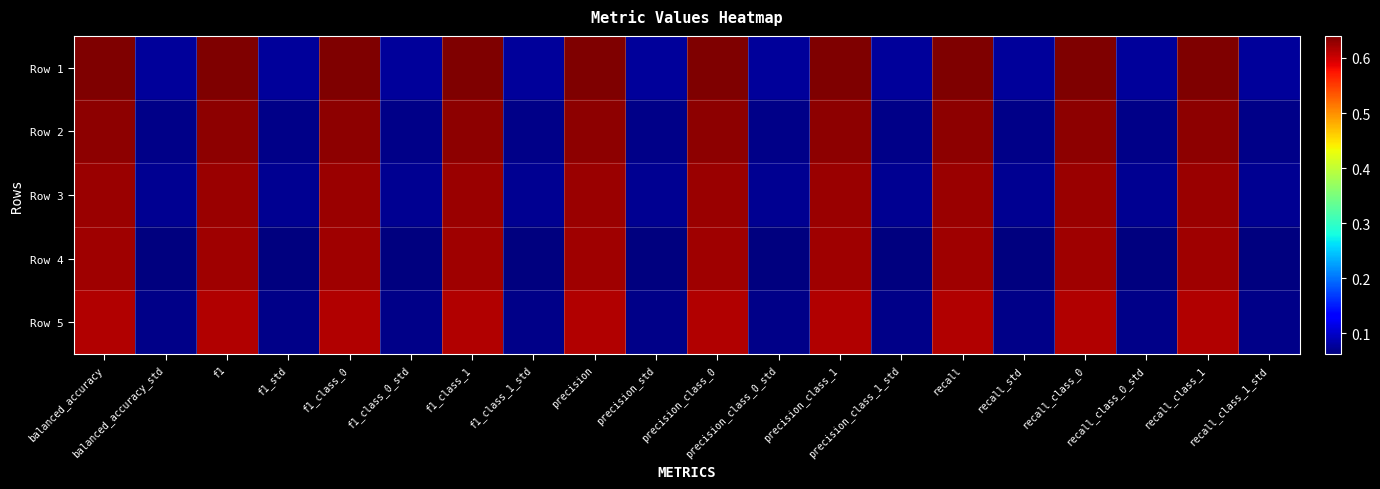

At which category does the chart reach its minimum across all series?

balanced_accuracy_std